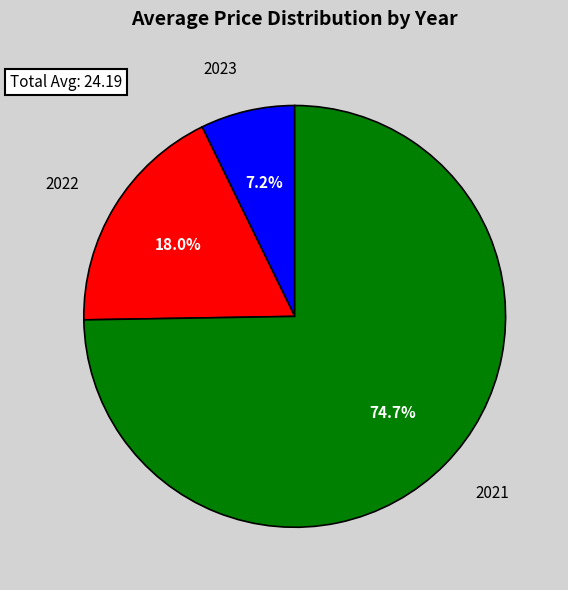

Is there a majority slice in this chart?

Yes